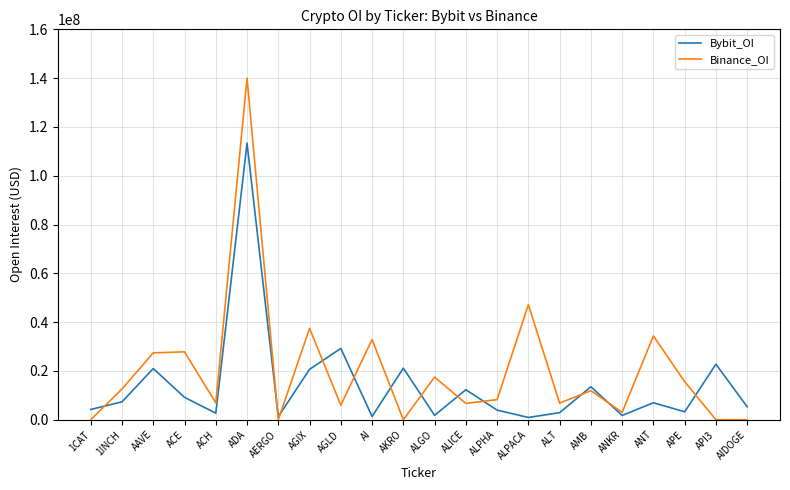

At which category is the sum across all series the highest?

ADA